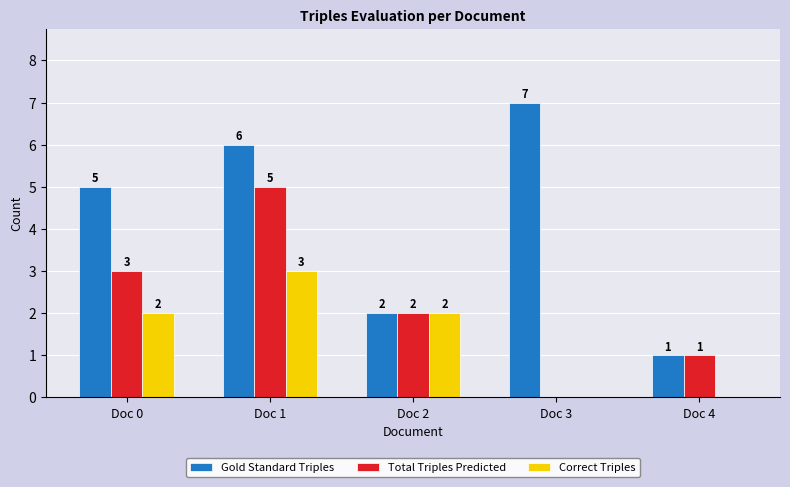

What is the sum of the Gold Standard Triples values at Doc 0 and Doc 1?

11